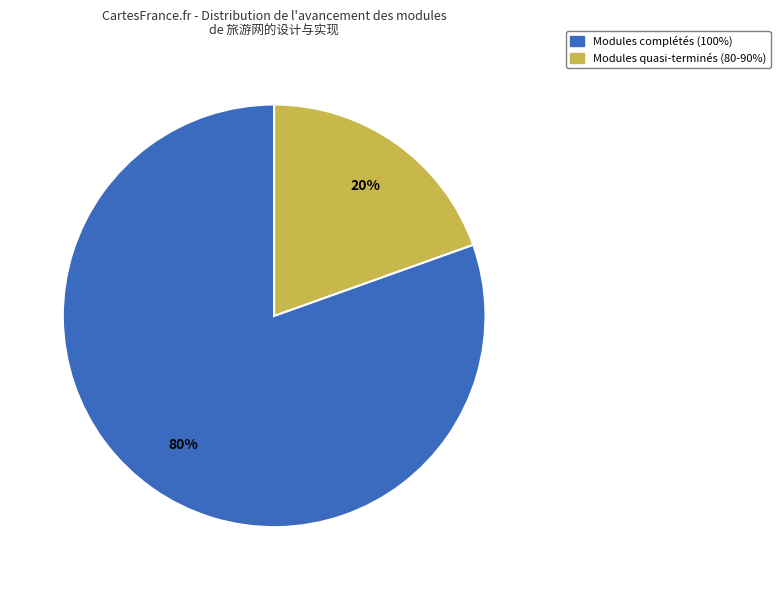

Does any single category account for the majority?

Yes